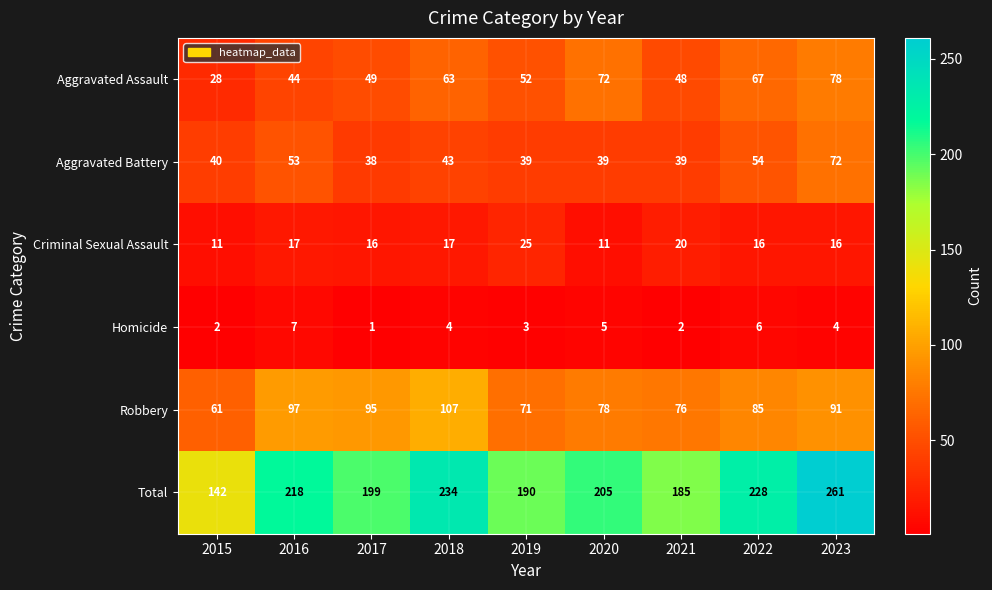

Where does the Robbery series first go above 85?

2016